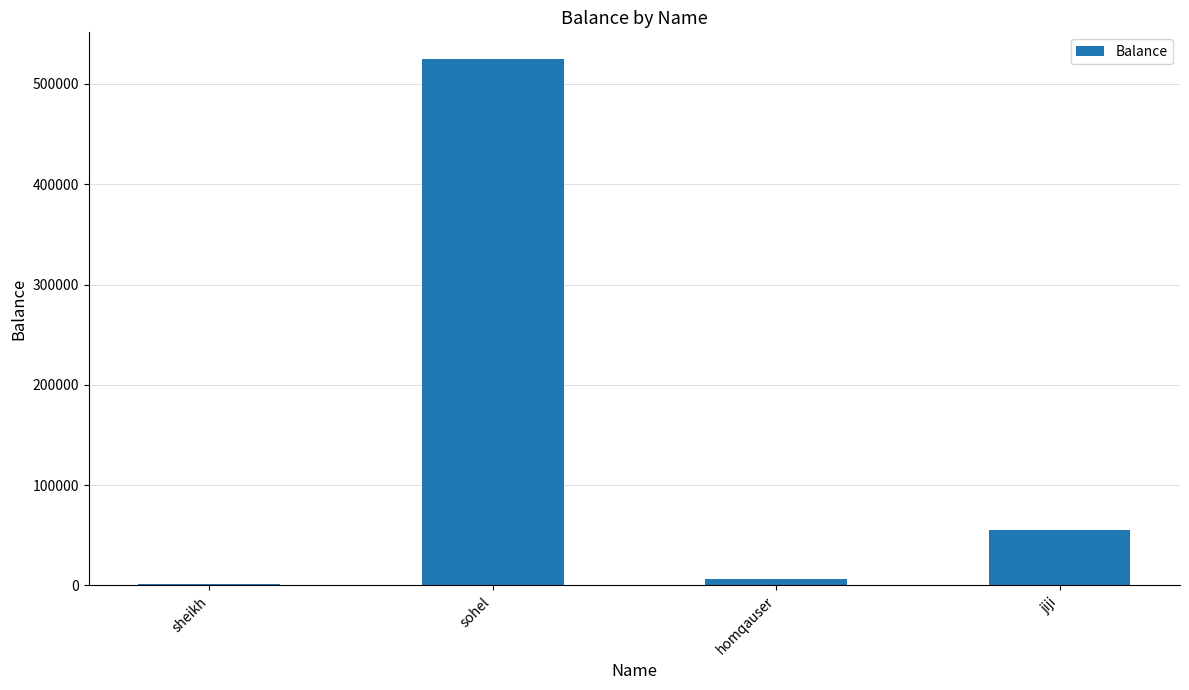

What is the ratio of the value at sohel to the value at homqauser?

82.5